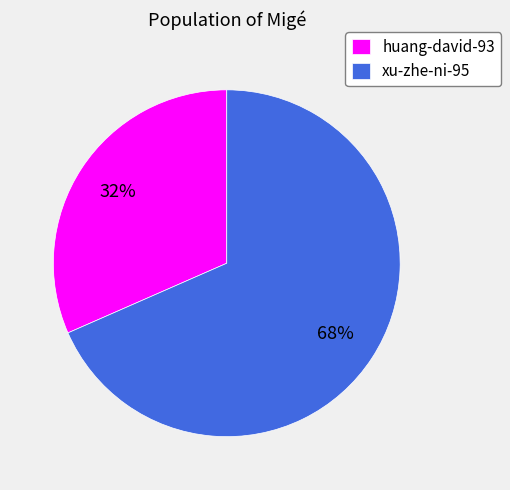

How many slices are in this pie chart?

2